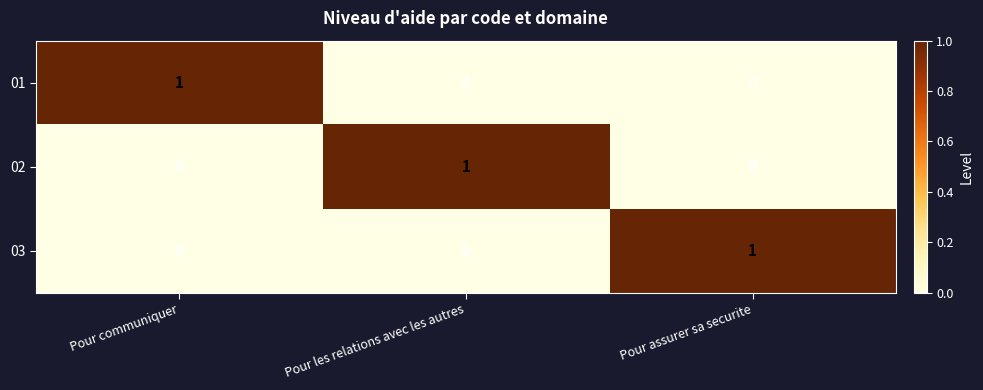

Reading left to right, extract all data points from this chart.

01: Pour communiquer=1	Pour les relations avec les autres=0	Pour assurer sa securite=0
02: Pour communiquer=0	Pour les relations avec les autres=1	Pour assurer sa securite=0
03: Pour communiquer=0	Pour les relations avec les autres=0	Pour assurer sa securite=1